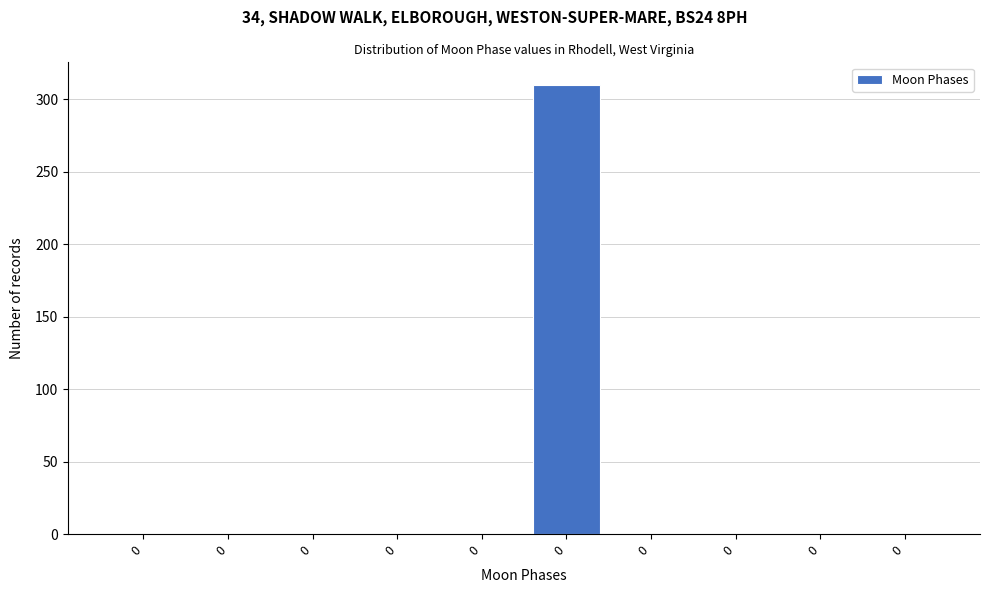

How many distinct data groups are displayed?

1